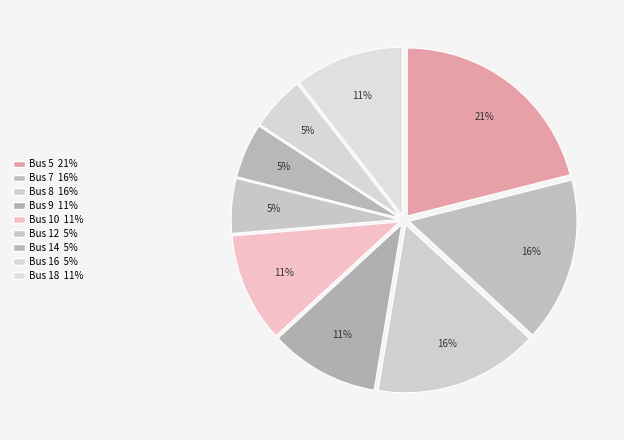

To the nearest percent, what is the difference between the largest and smallest slice percentages?

16%